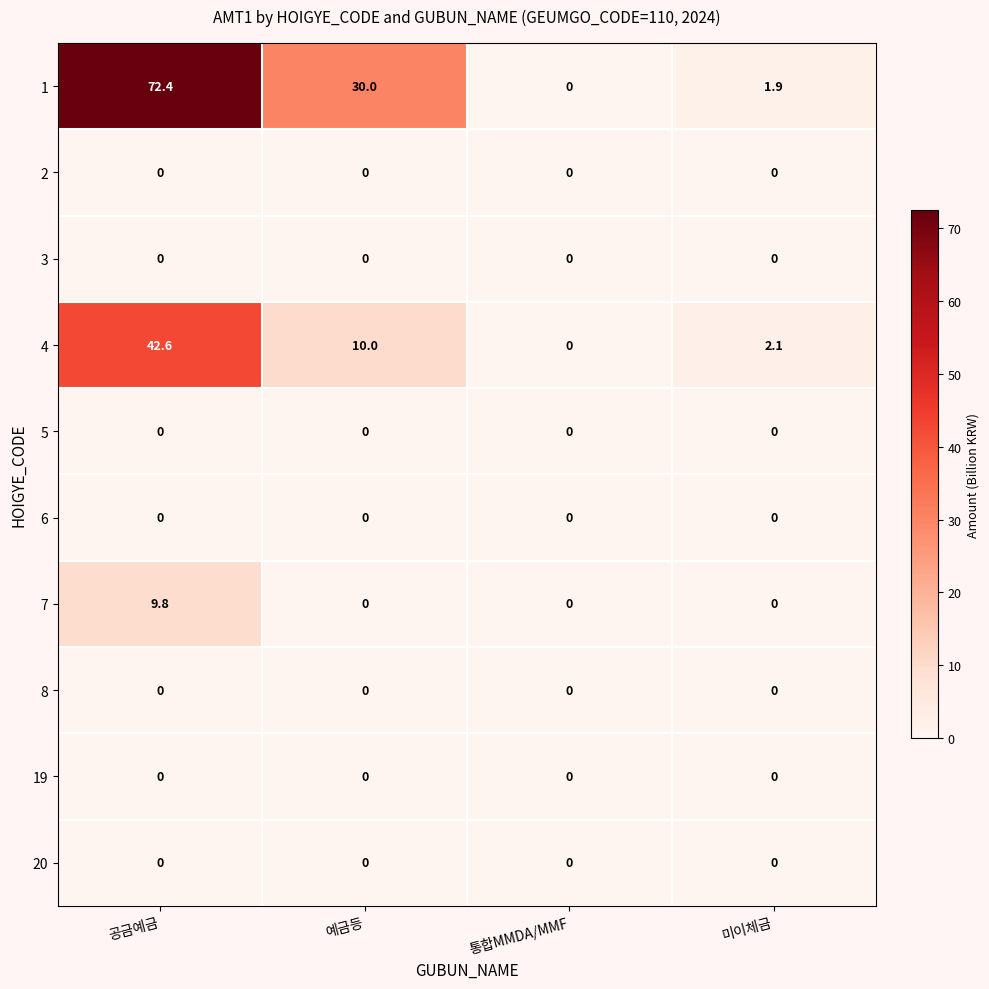

How many categories are shown in the chart?

4